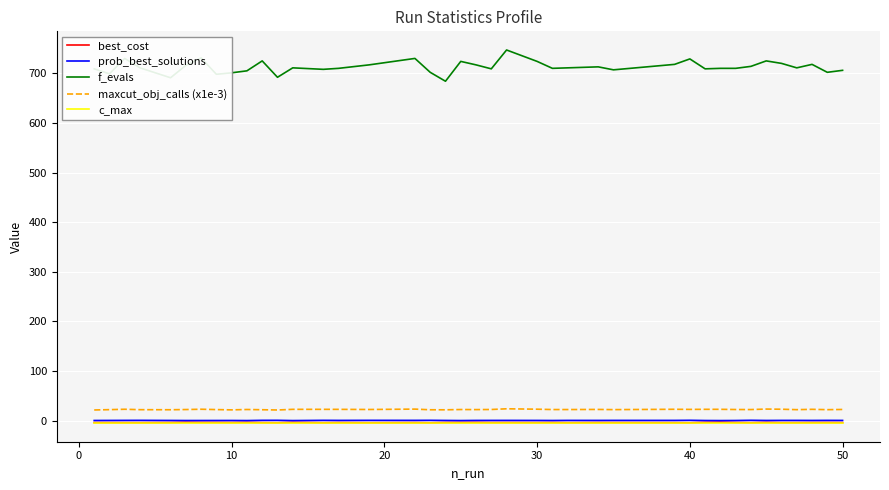

How many categories are shown in the chart?

40